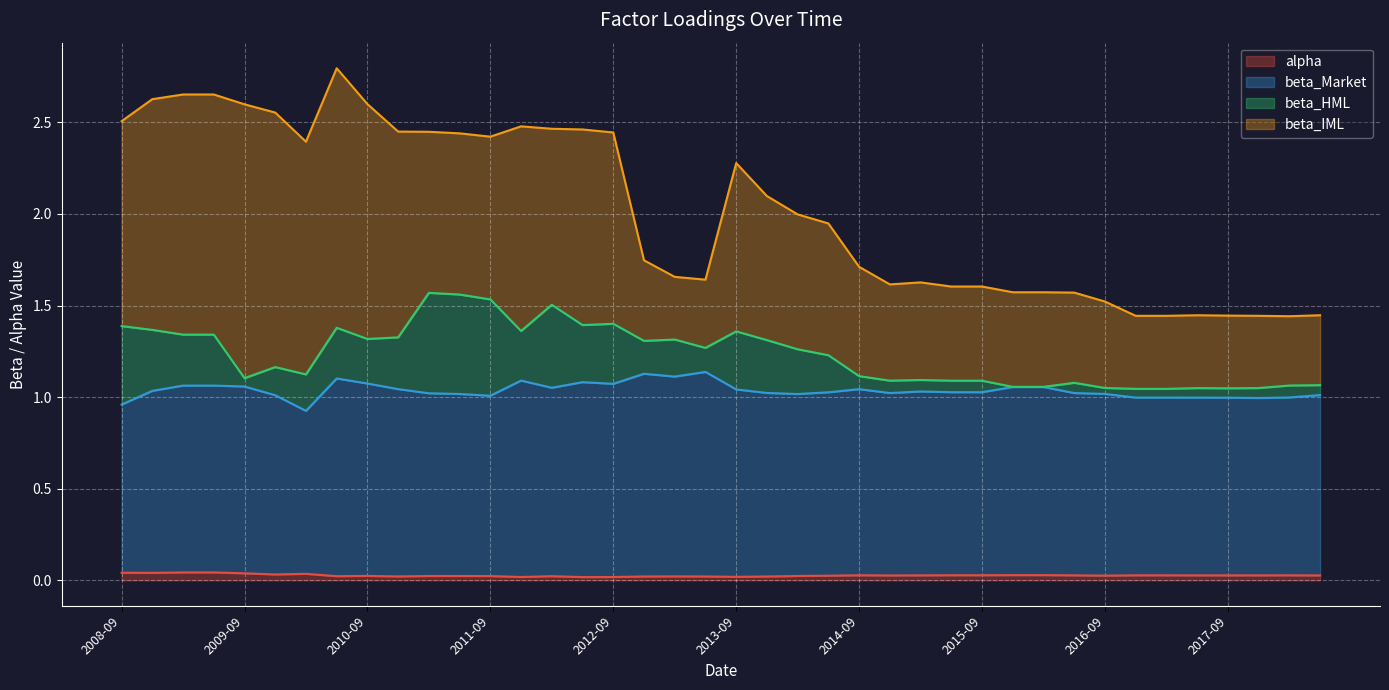

What is the value of the beta_Market point at the 21st from the left?

1.0